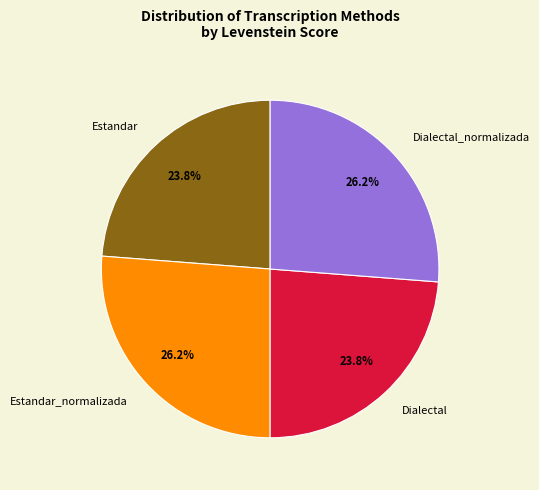

What percentage do Estandar_normalizada and Estandar together represent?

50.0%